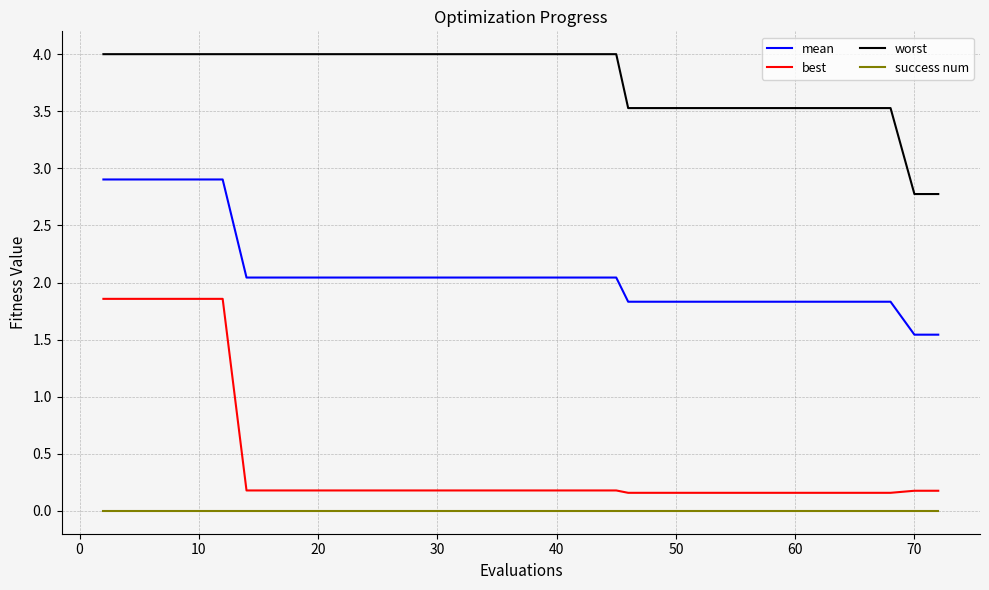

True or false: best and mean intersect in this chart.

False